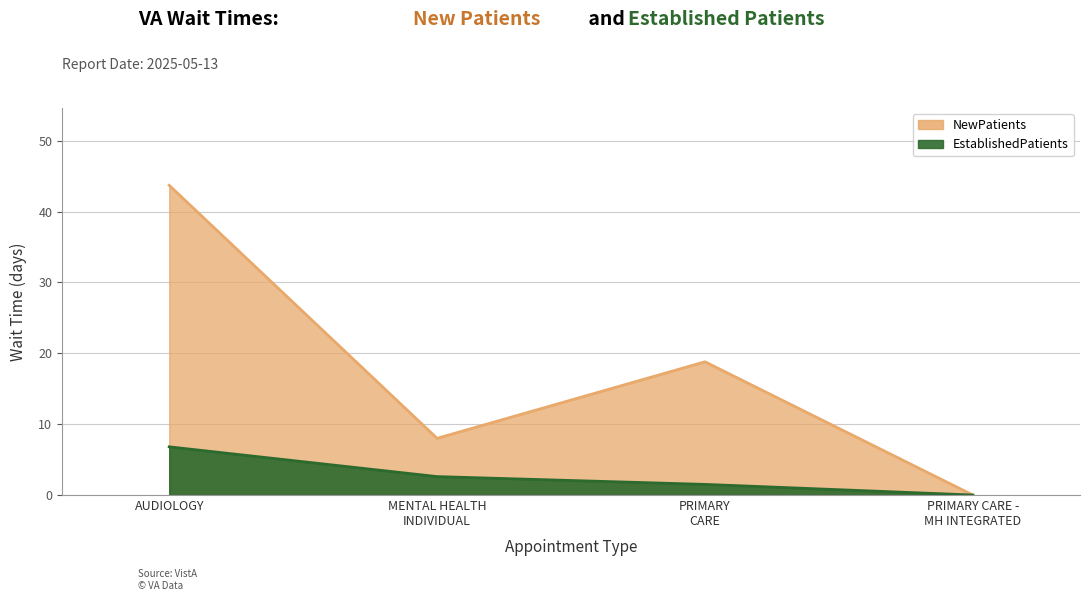

Rank the categories by NewPatients value from lowest to highest.

PRIMARY CARE - MH INTEGRATED, MENTAL HEALTH INDIVIDUAL, PRIMARY CARE, AUDIOLOGY